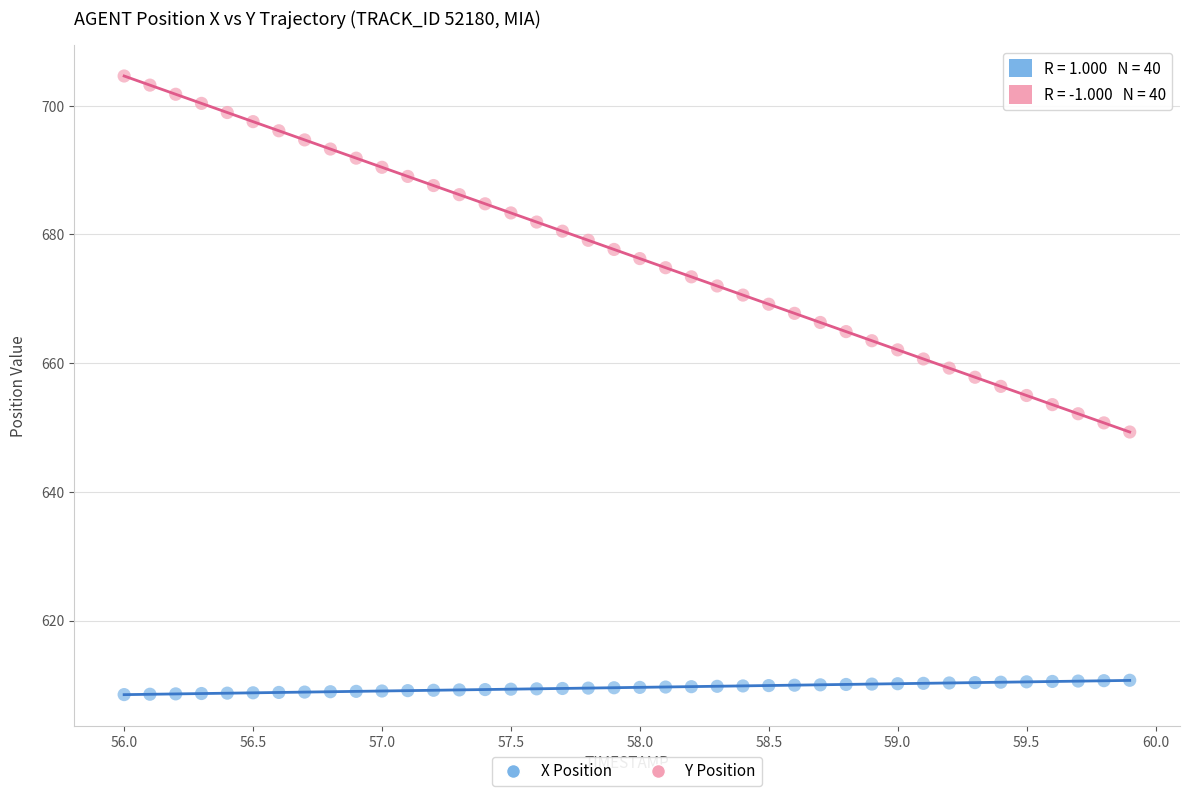

Which series reaches the minimum Y coordinate?

X Position